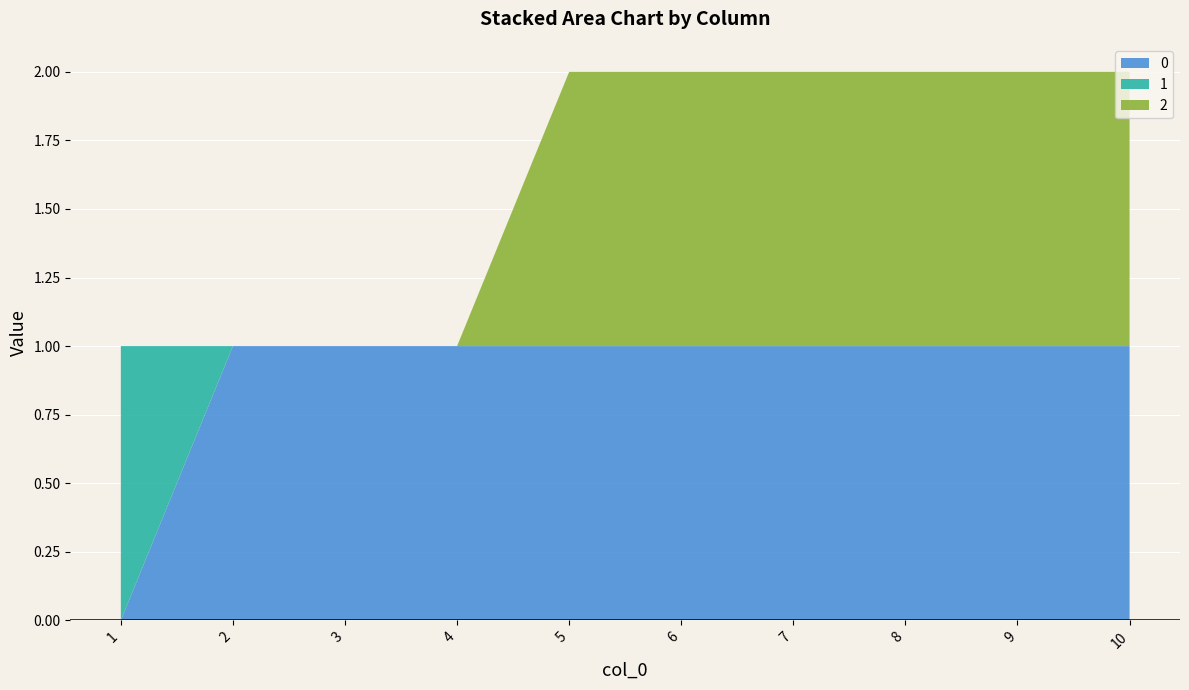

Reading right to left, extract all data points from this chart.

0: 10=1	9=1	8=1	7=1	6=1	5=1	4=1	3=1	2=1	1=0
1: 10=0	9=0	8=0	7=0	6=0	5=0	4=0	3=0	2=0	1=1
2: 10=1	9=1	8=1	7=1	6=1	5=1	4=0	3=0	2=0	1=0